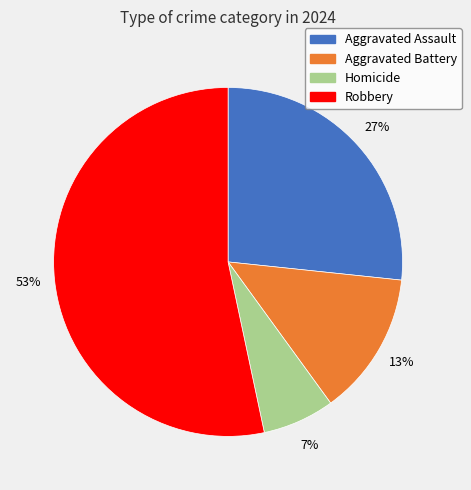

Which category accounts for the majority?

Robbery